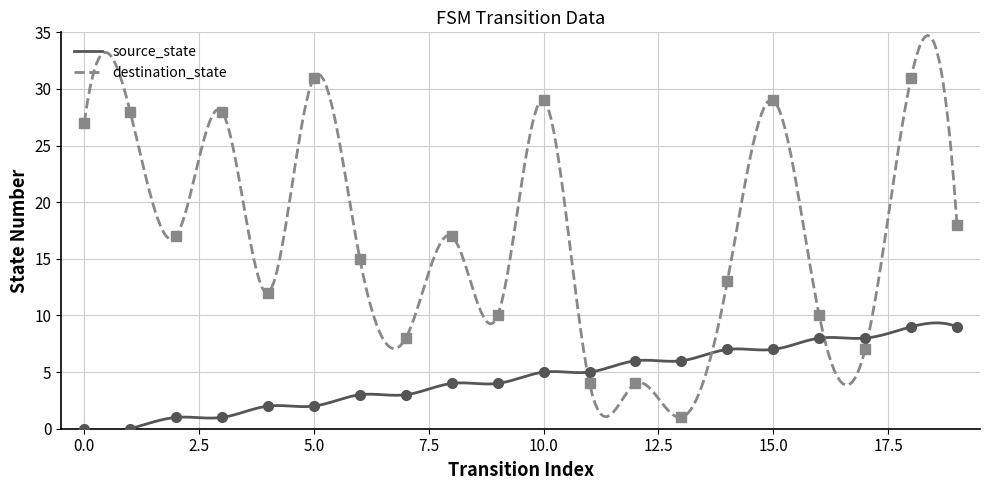

At which category does destination_state reach its first local peak?

1